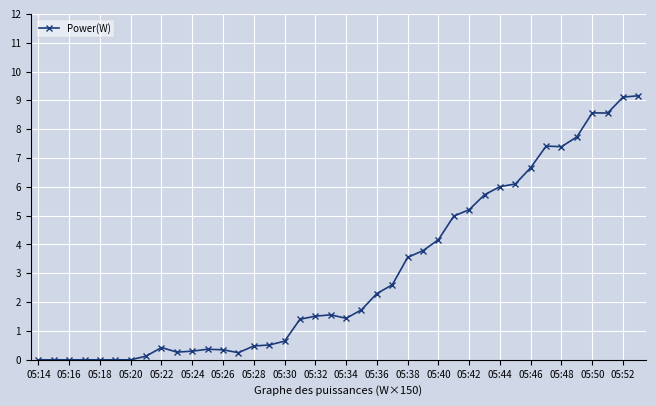

What is the difference between the maximum and minimum values?

9.2